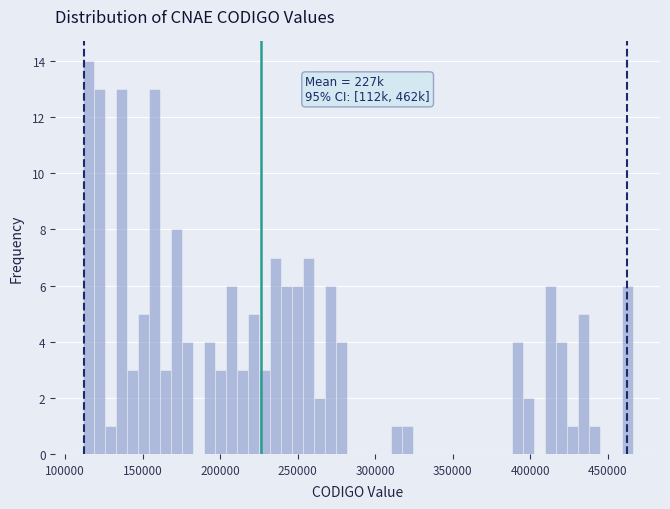

Read against the x-axis, roughly where is the centre of the tallest bar?

115000